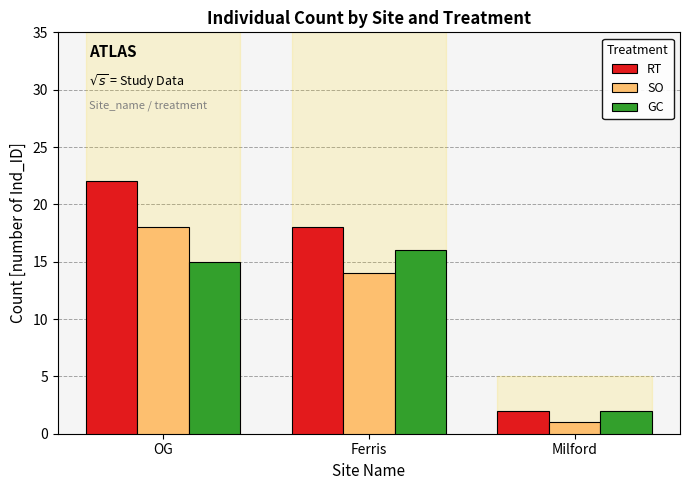

What is the value of the RT bar at the 1st from the left?

22